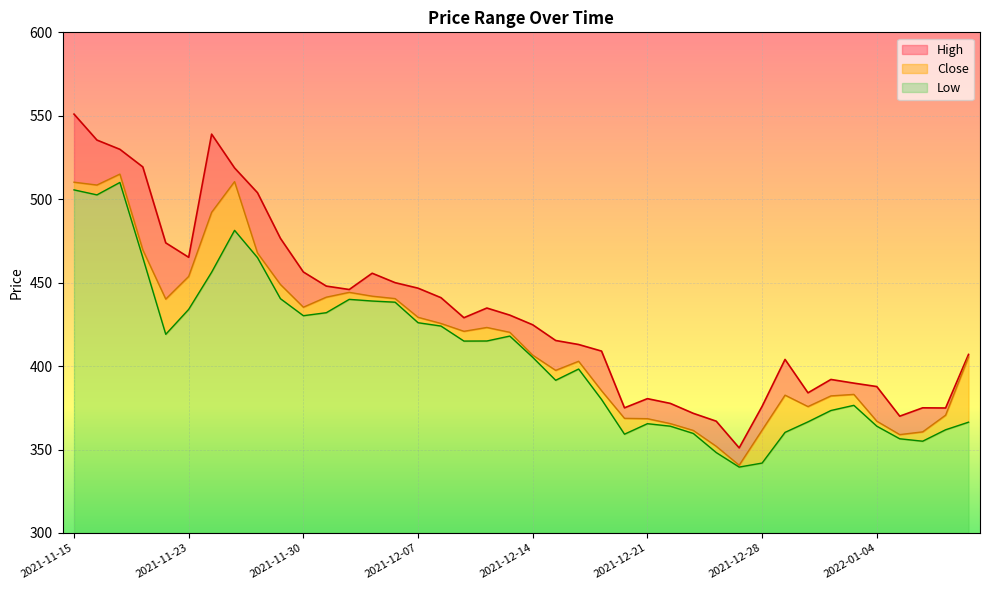

Does the chart display data point markers on the line(s)?

No